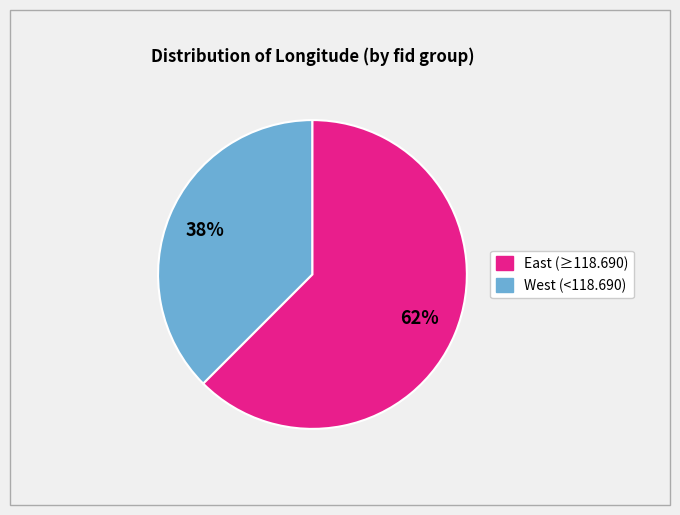

Does any single category account for the majority?

Yes